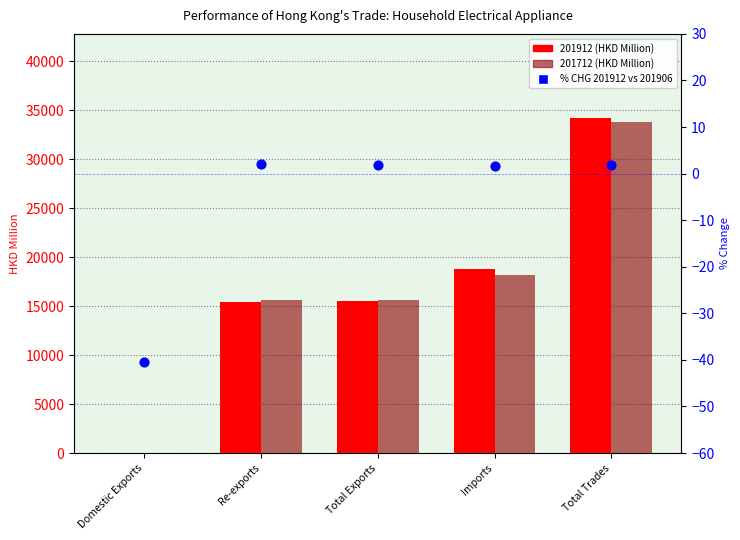

Between Domestic Exports and Total Trades, which is larger?

Total Trades